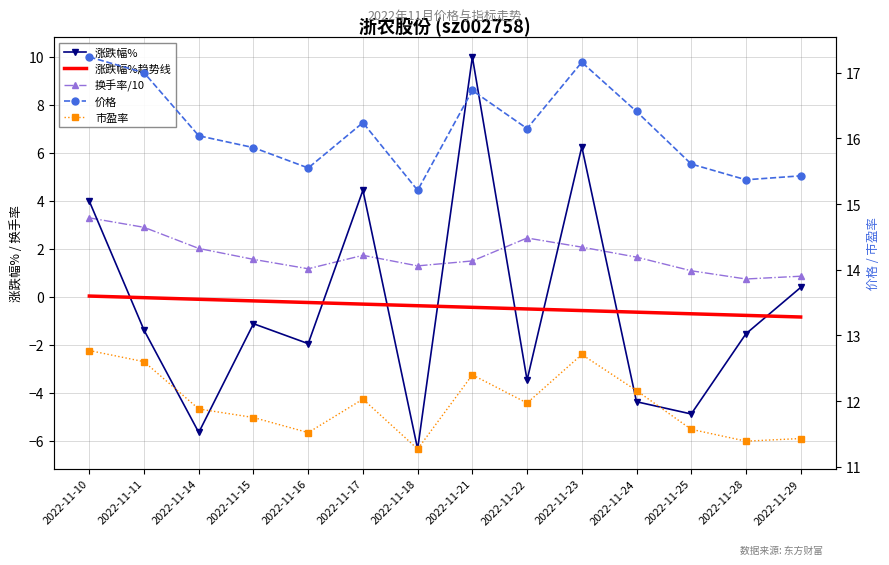

How many lines are shown in the chart?

5